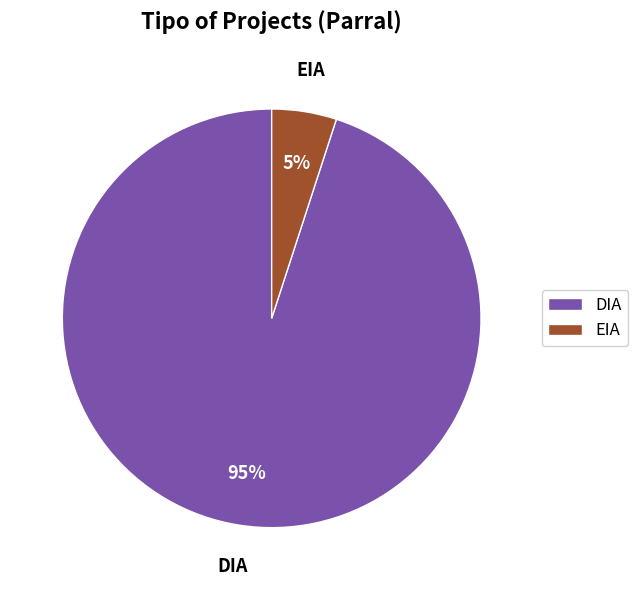

Count the number of slices in the pie.

2